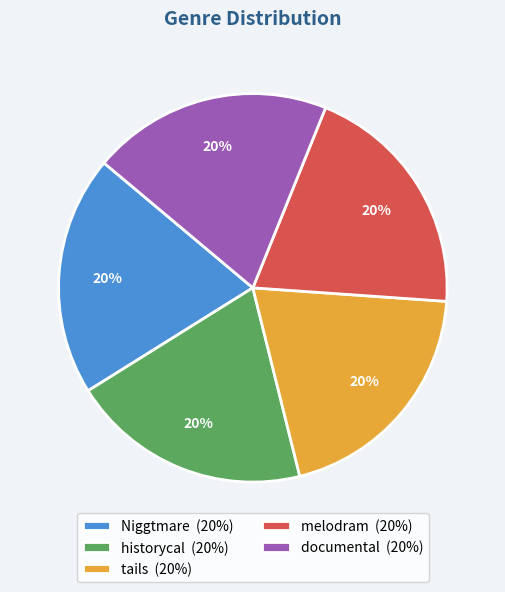

Combined, do historycal (20%) and documental (20%) account for over 50%?

No